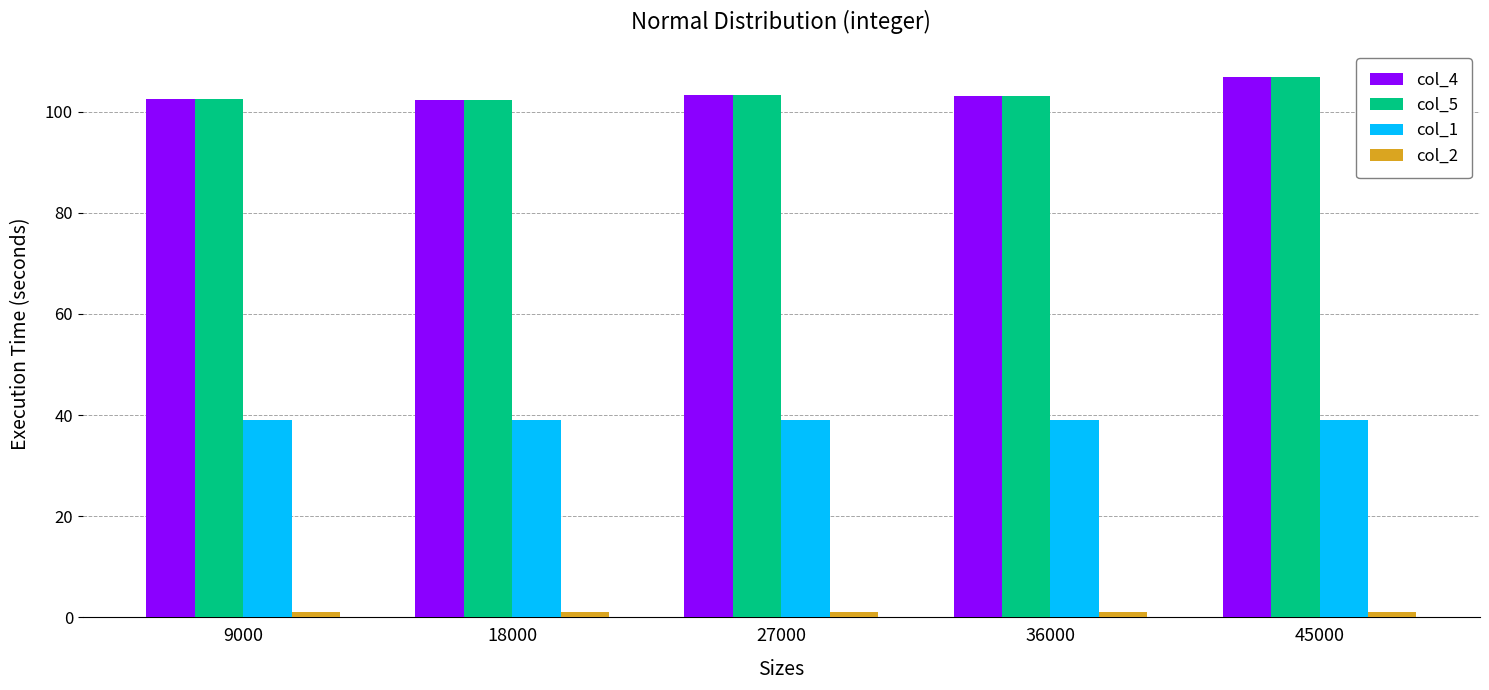

The value of col_5 at 36000 is 43.5. True or false?

False